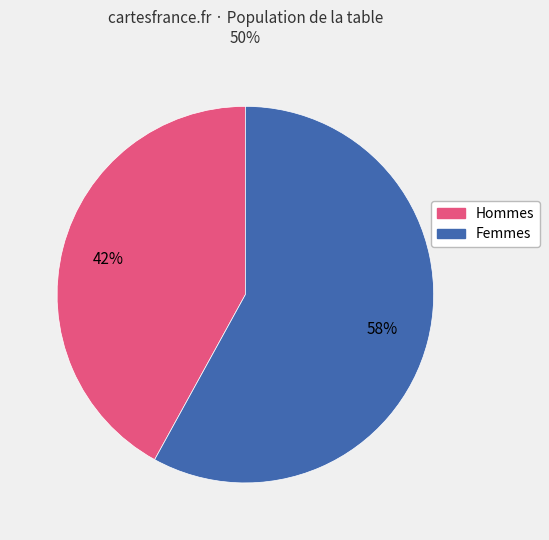

Is there a majority slice in this chart?

Yes